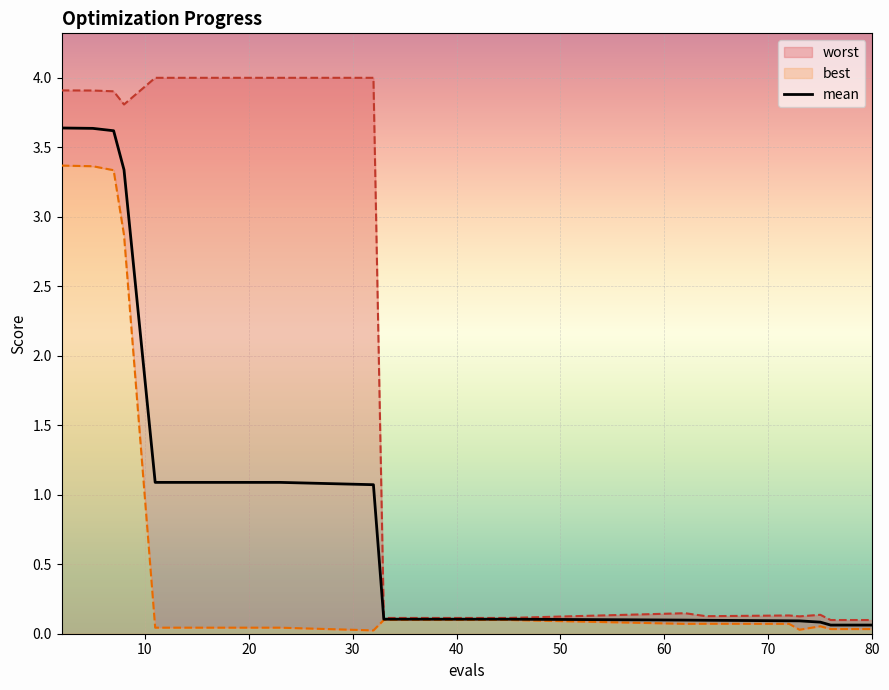

What is the highest value of the mean series?

3.6